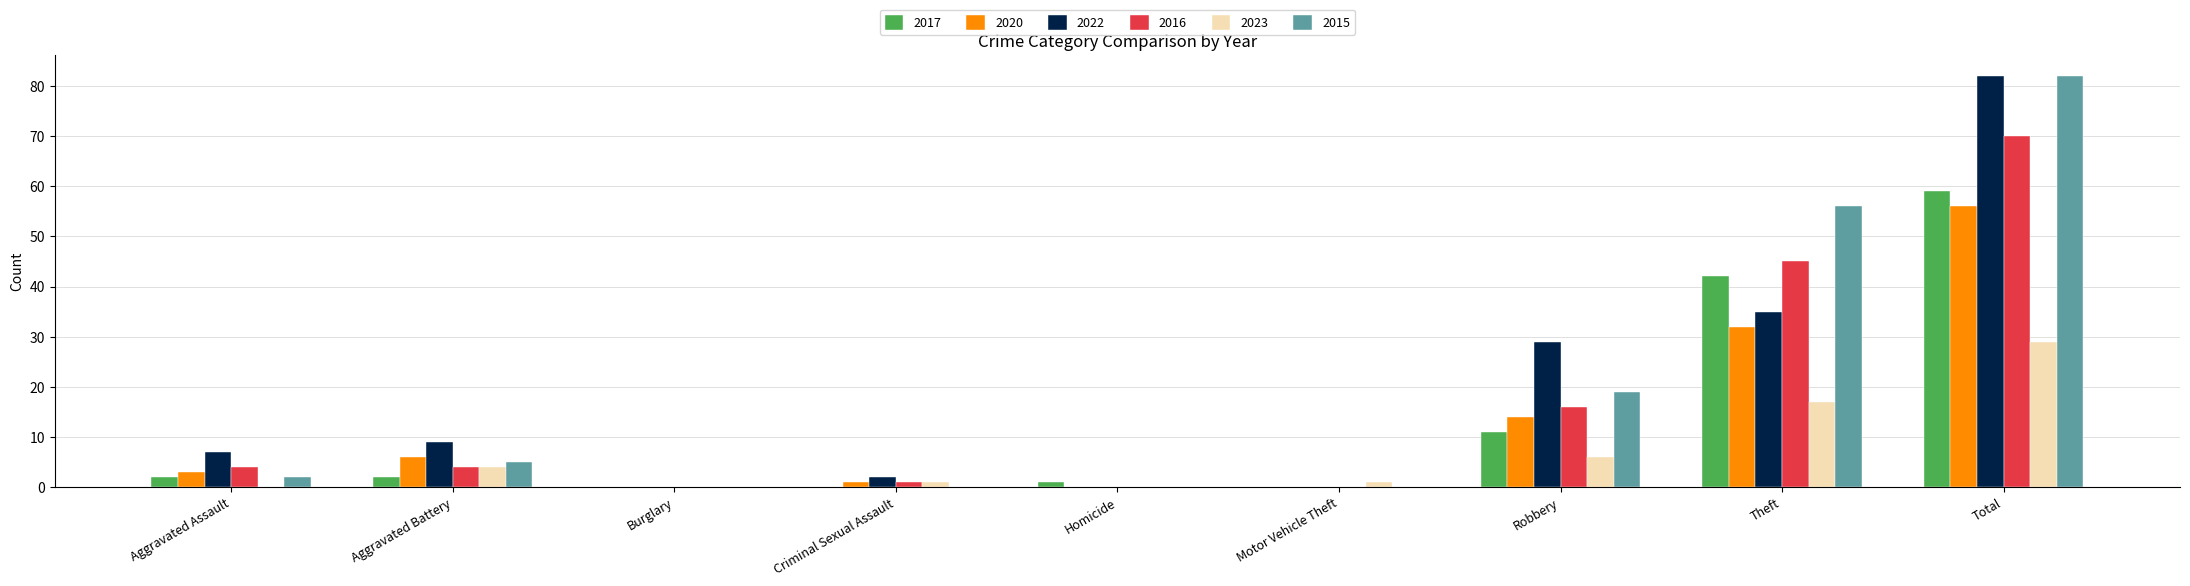

What are all the series names shown in the legend?

2017, 2020, 2022, 2016, 2023, 2015